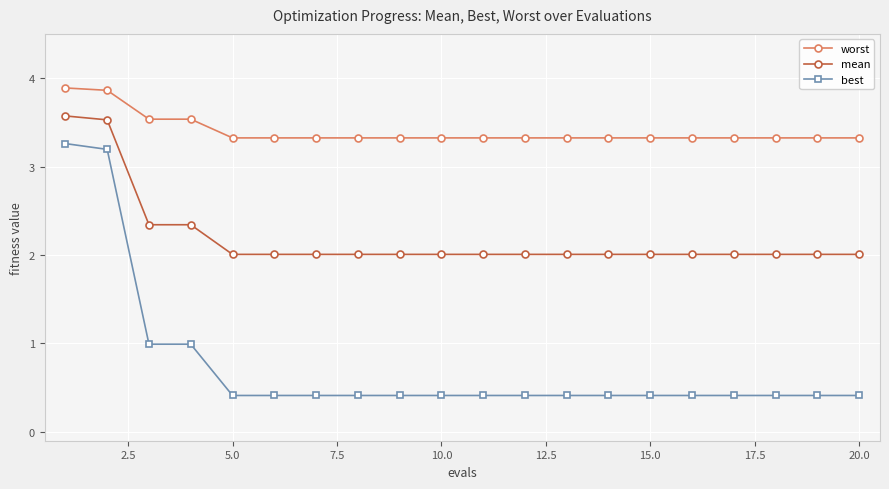

Reading right to left, transcribe all the data shown in this chart.

worst: 3.3	3.3	3.3	3.3	3.3	3.3	3.3	3.3	3.3	3.3	3.3	3.3	3.3	3.3	3.3	3.3	3.5	3.5	3.9	3.9
mean: 2.0	2.0	2.0	2.0	2.0	2.0	2.0	2.0	2.0	2.0	2.0	2.0	2.0	2.0	2.0	2.0	2.3	2.3	3.5	3.6
best: 0.4	0.4	0.4	0.4	0.4	0.4	0.4	0.4	0.4	0.4	0.4	0.4	0.4	0.4	0.4	0.4	1.0	1.0	3.2	3.3